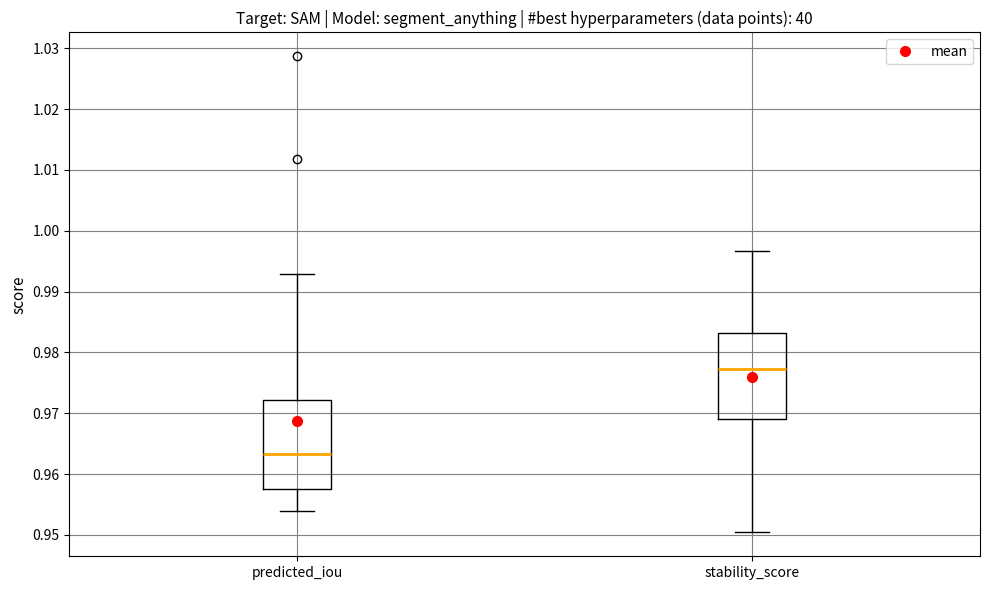

Which box's median line is the lowest?

predicted_iou